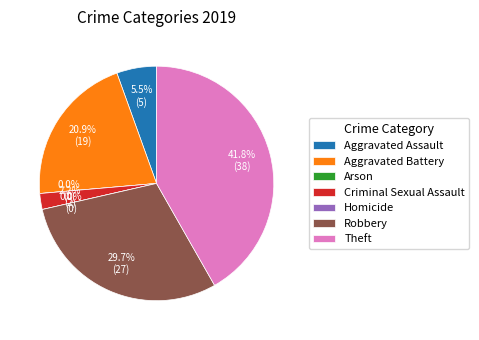

Which slice is the largest?

Theft